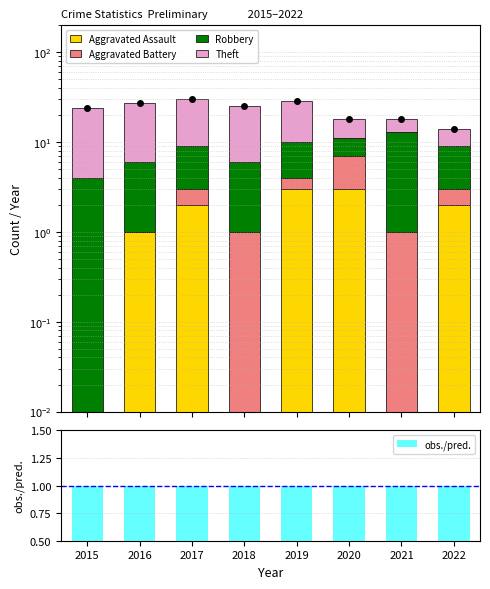

How many Robbery values are between 5 and 6?

5